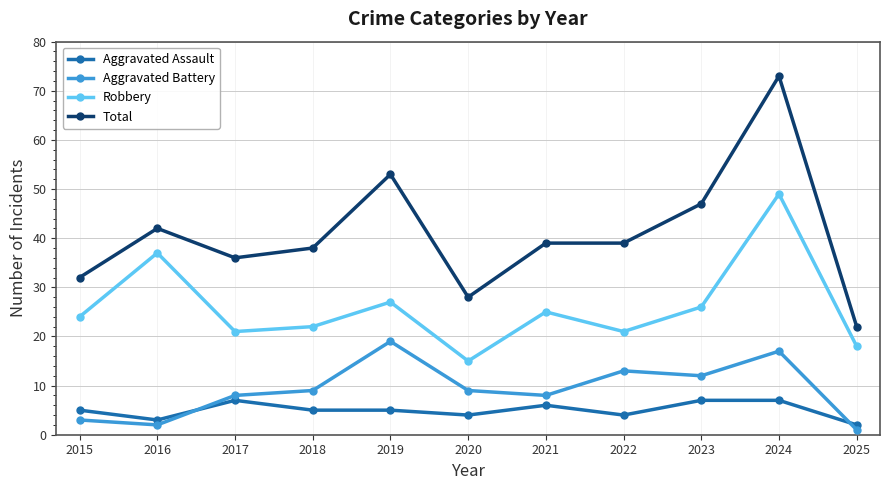

The value of Aggravated Assault at 2019 is 5. True or false?

True